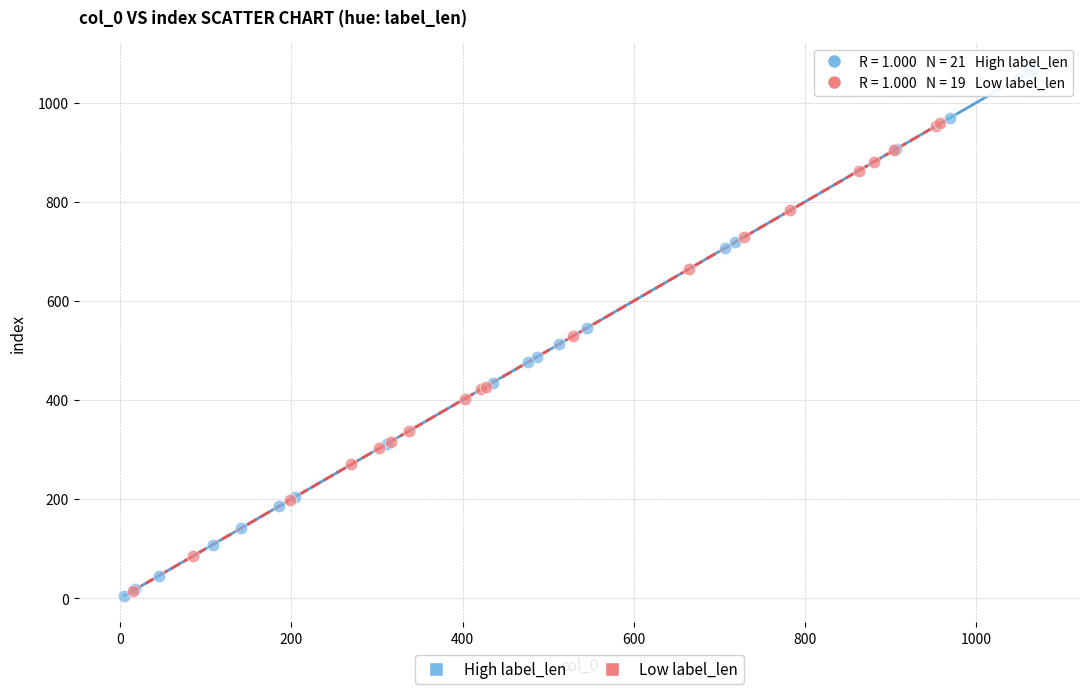

Which series contains the highest Y value?

High label_len